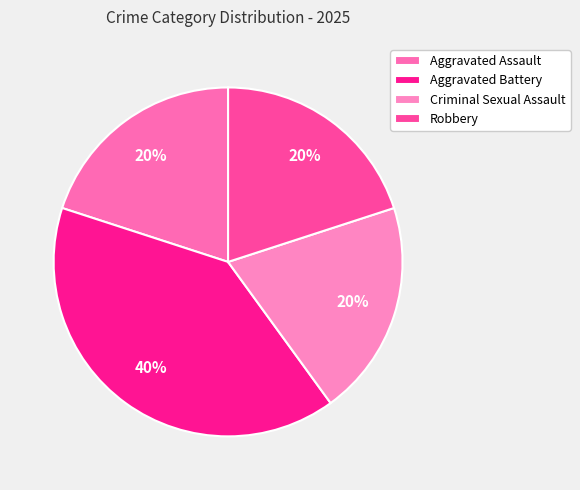

True or false: Robbery accounts for 20% of the total.

True